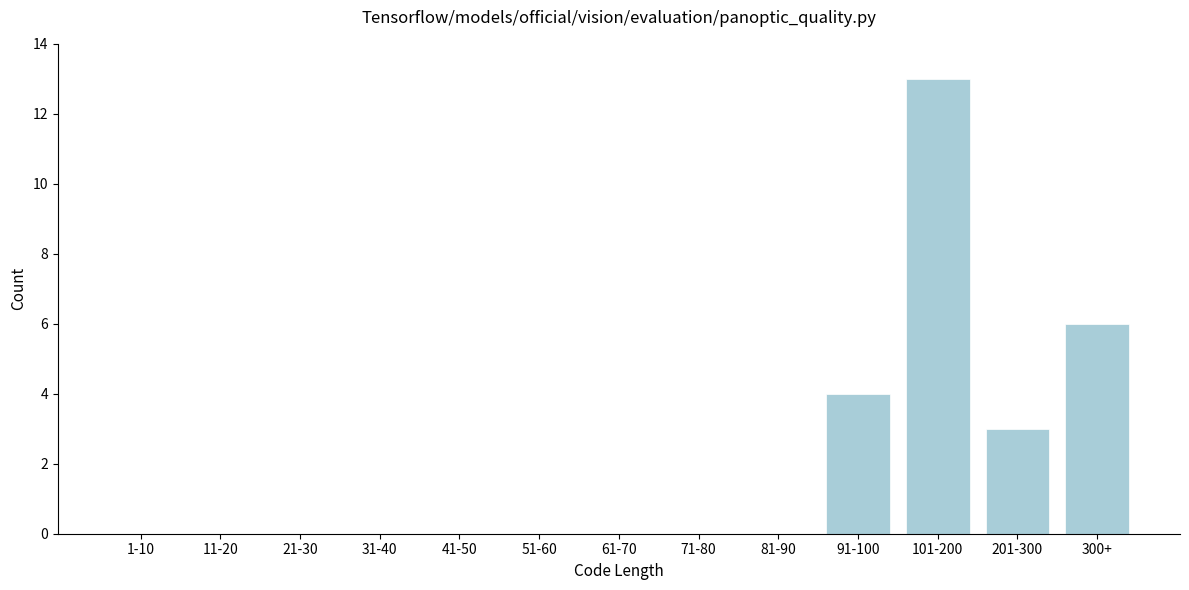

Reading left to right, transcribe all the data shown in this chart.

1-10=0	11-20=0	21-30=0	31-40=0	41-50=0	51-60=0	61-70=0	71-80=0	81-90=0	91-100=4	101-200=13	201-300=3	300+=6